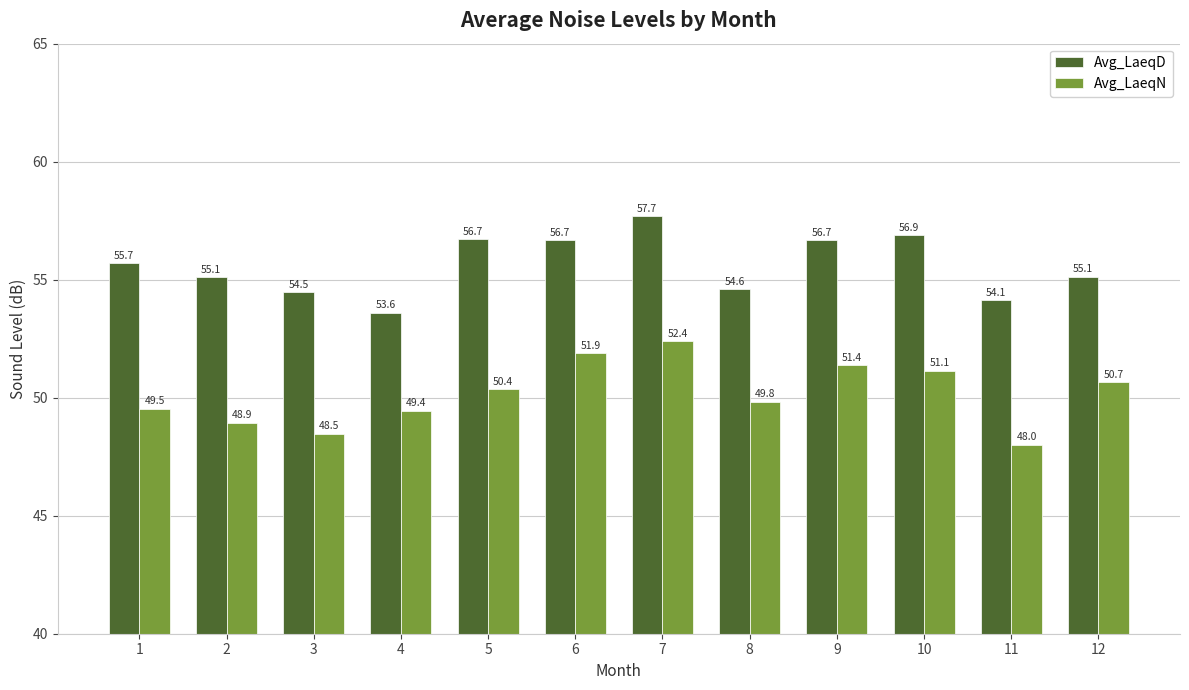

What is the approximate value of Avg_LaeqD at 8?

54.6